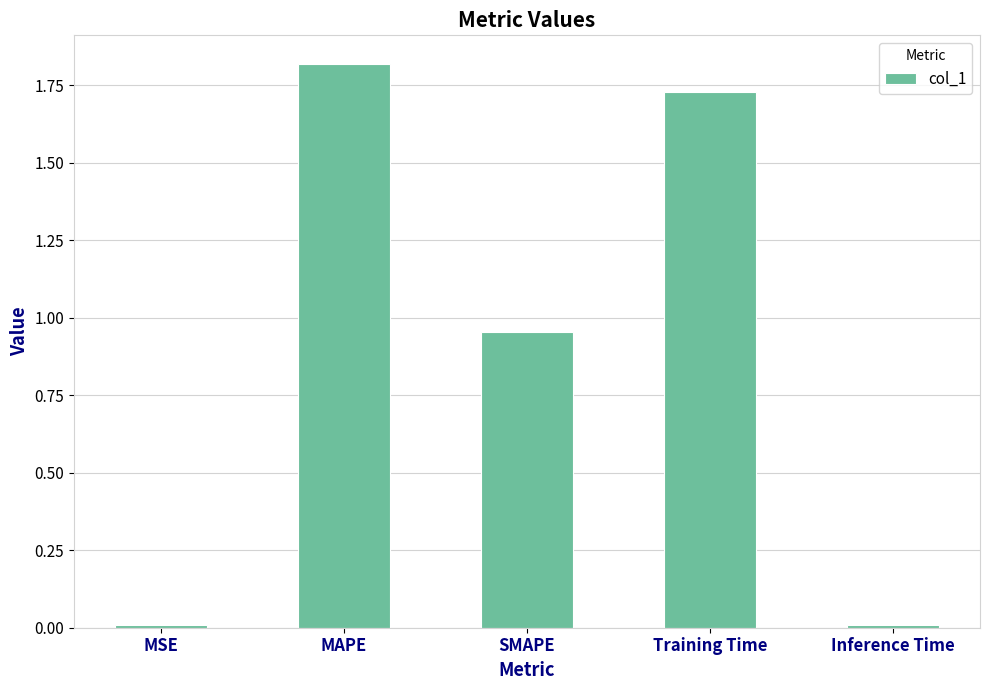

The value at MAPE is 3.2. True or false?

False